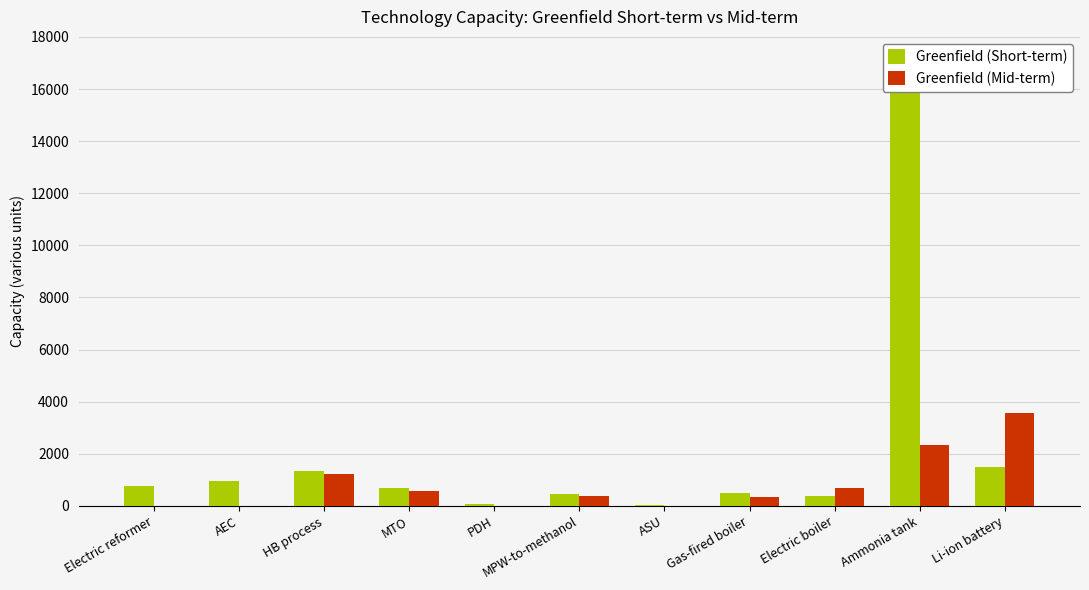

Read the Greenfield (Short-term) value at HB process, to the nearest 100.

1300